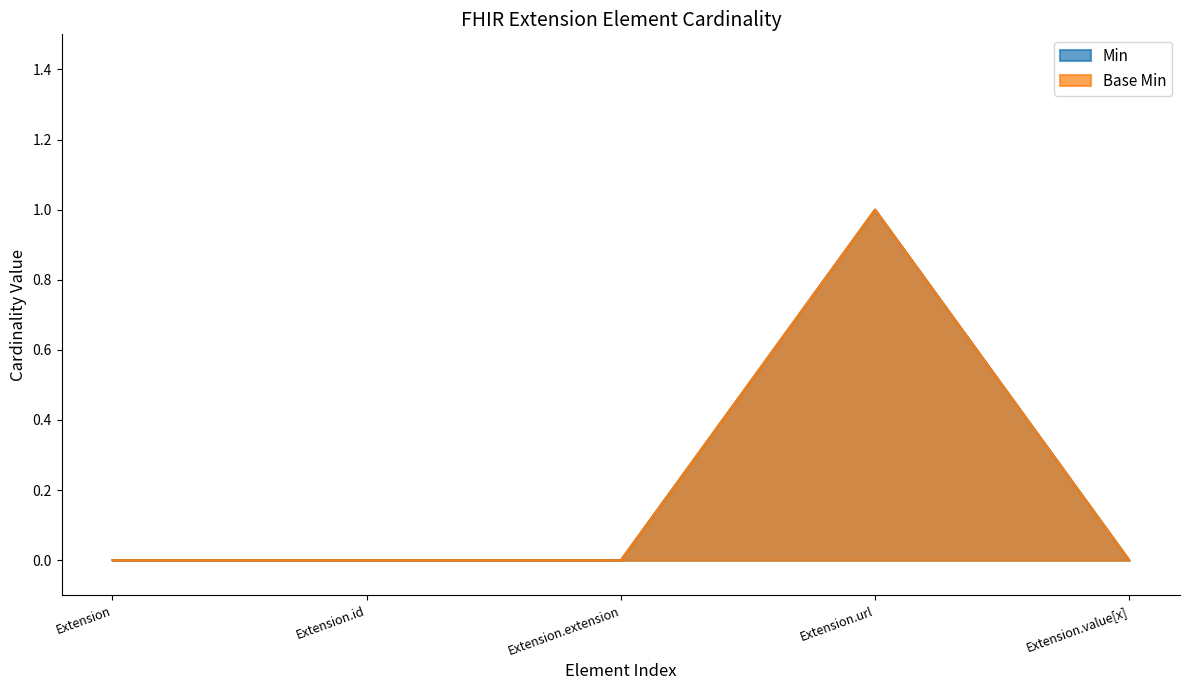

Where is Base Min nearest to the value 0?

Extension